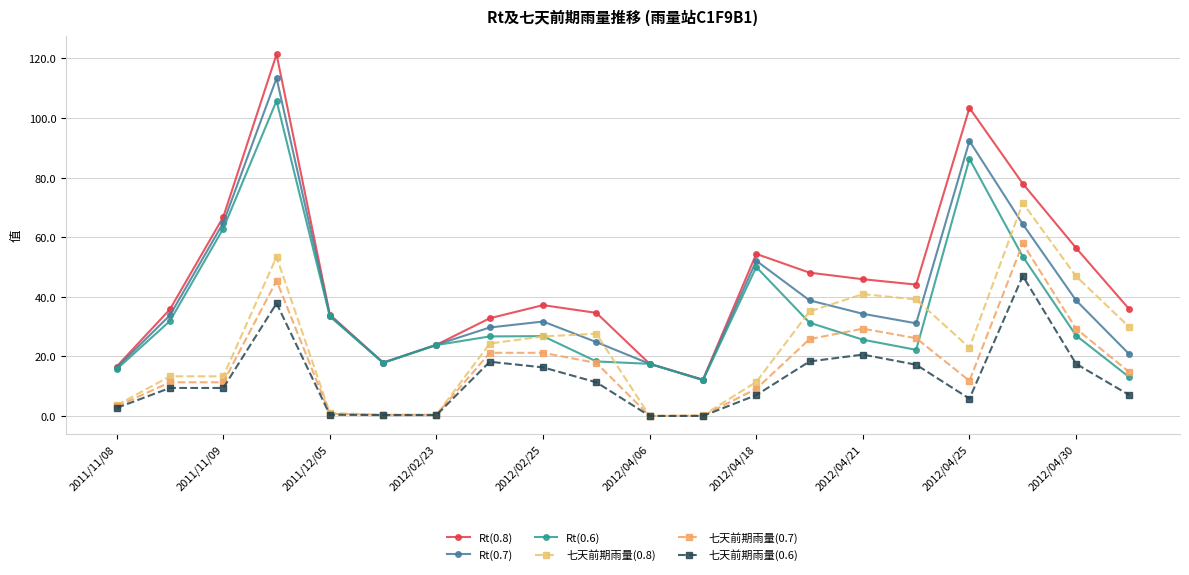

How many series are shown in this chart?

6